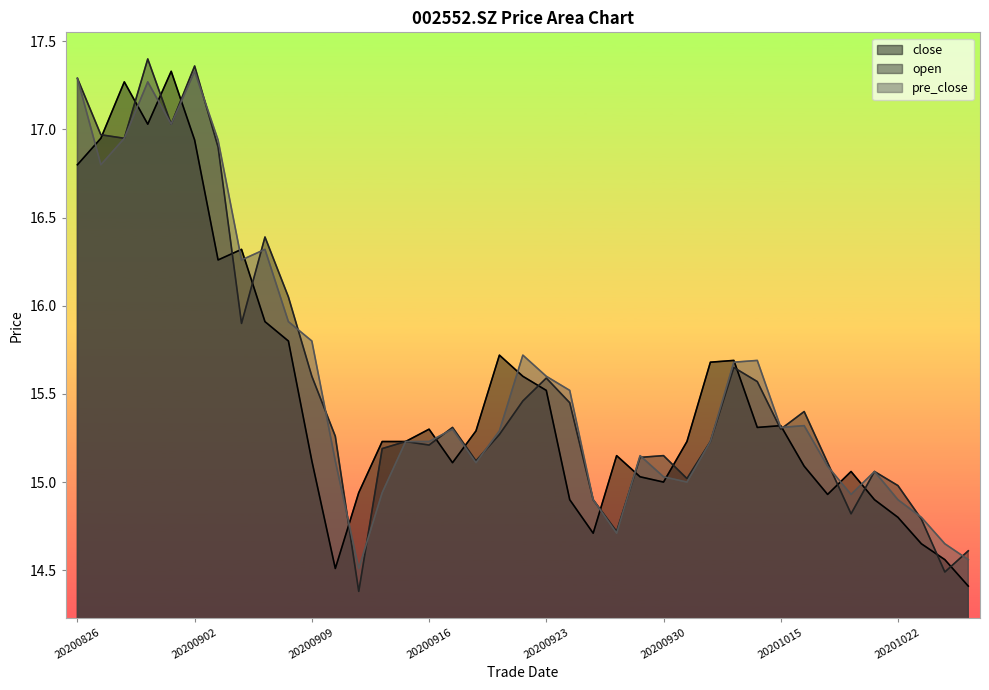

List the series in order of their peak value, lowest first.

close, pre_close, open